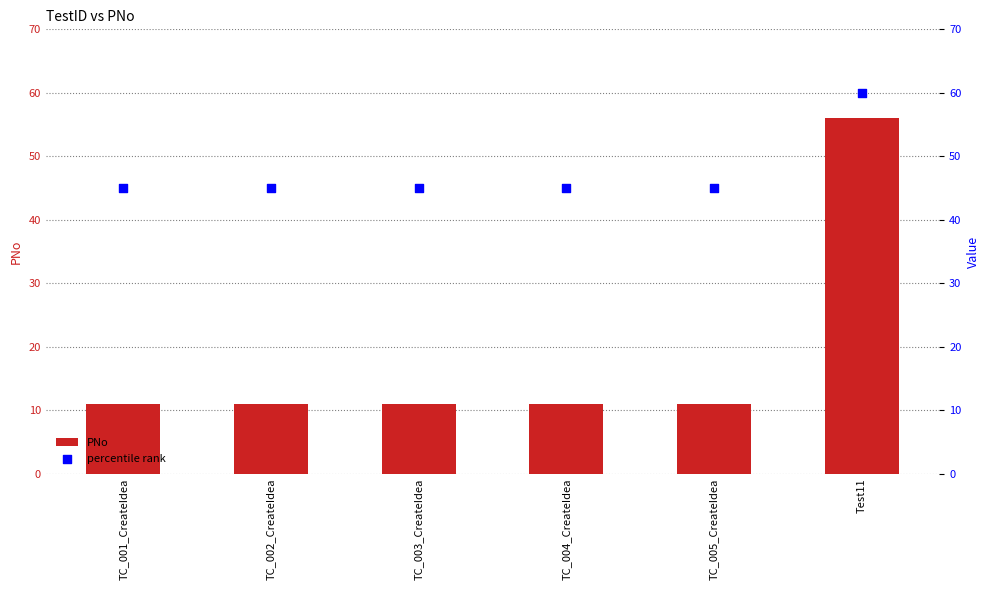

At which category is the sum across all series the highest?

Test11